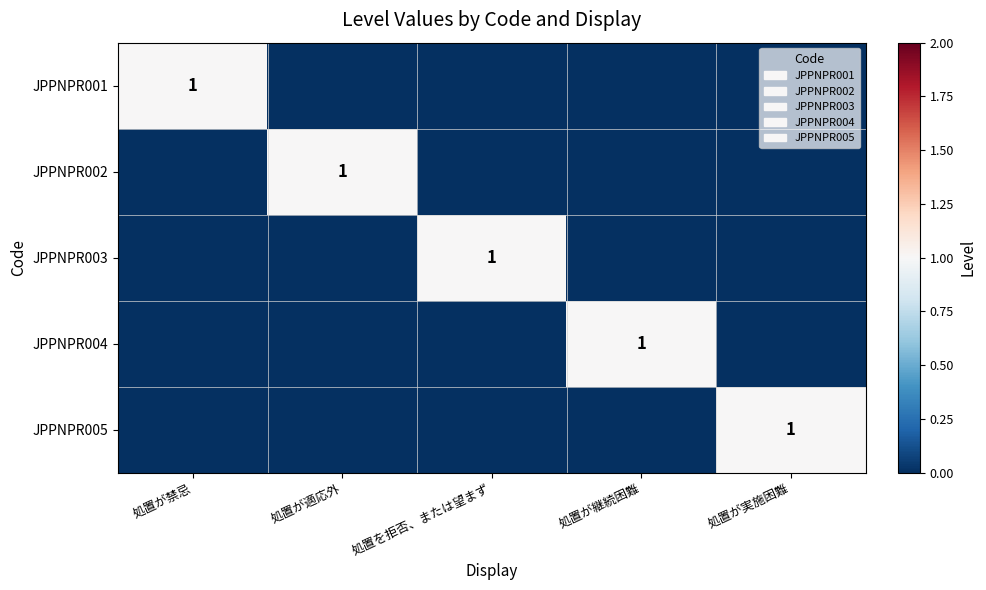

True or false: JPPNPR003 has a value of 2 at 処置を拒否、または望まず.

False